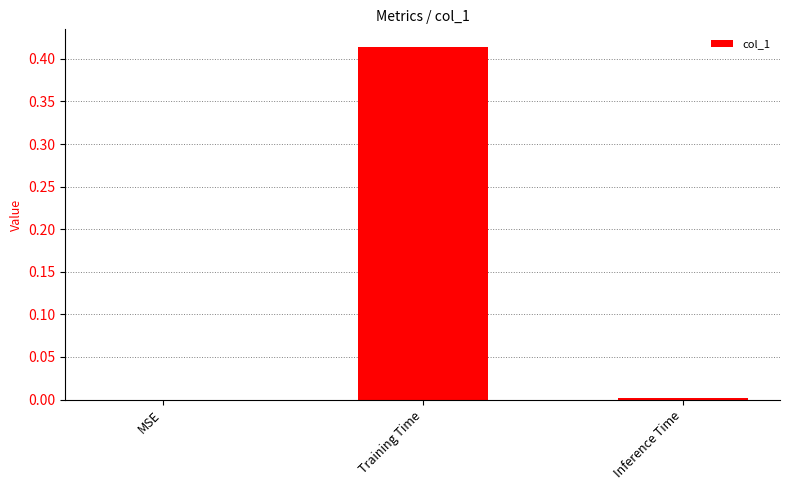

True or false: the data shows 0.7 at Training Time.

False